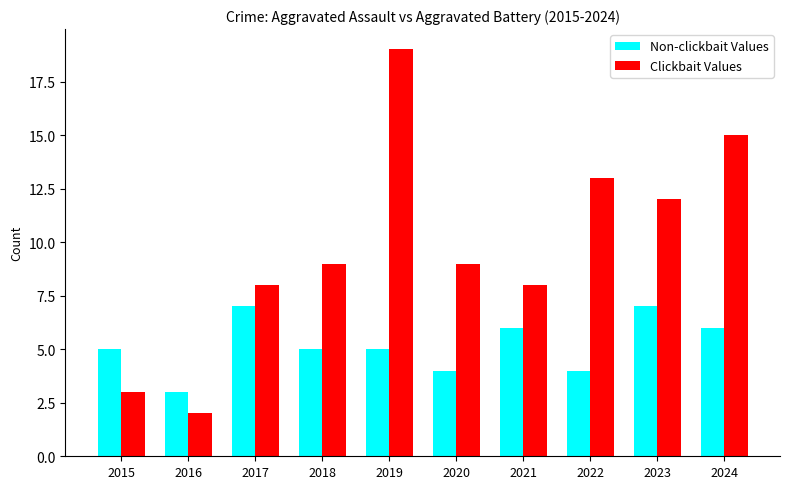

Read the Non-clickbait Values value at 2016.

3